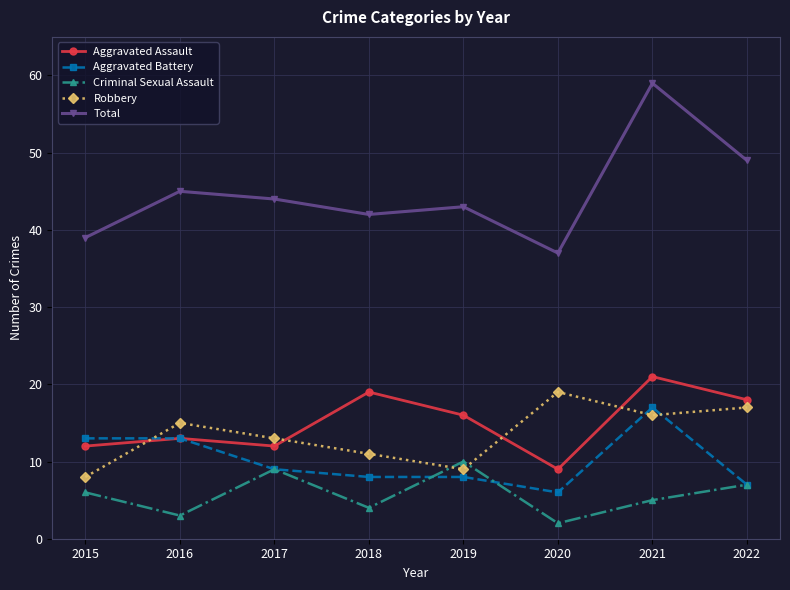

What is the value of the Criminal Sexual Assault point at the 6th from the left?

2